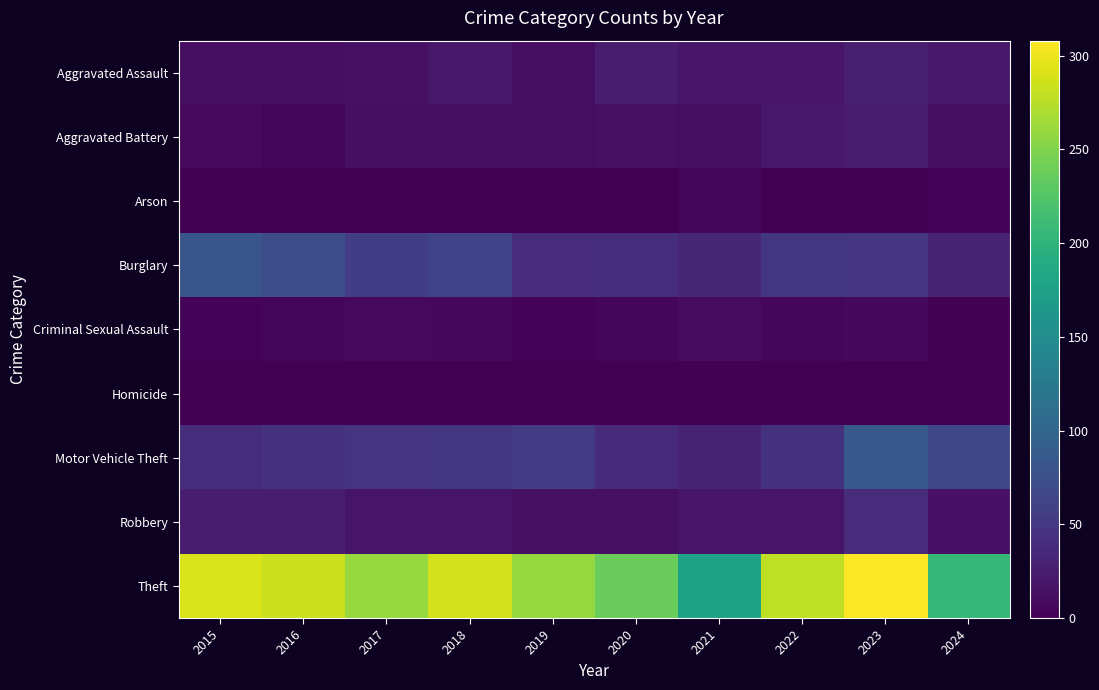

How many series are shown in this chart?

9